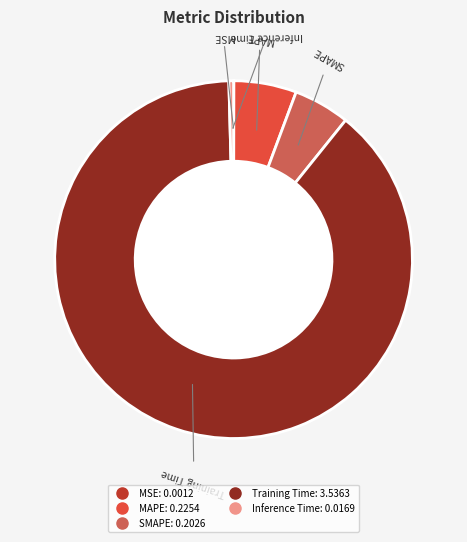

Is it true that MAPE is 6% of the pie?

True